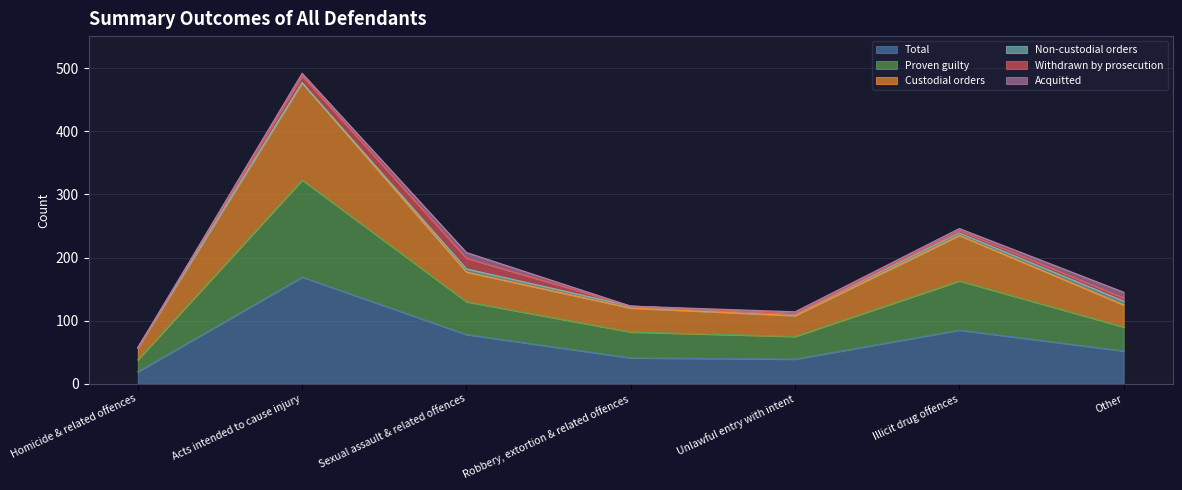

Which category has the lowest value in the Total series?

Homicide & related offences